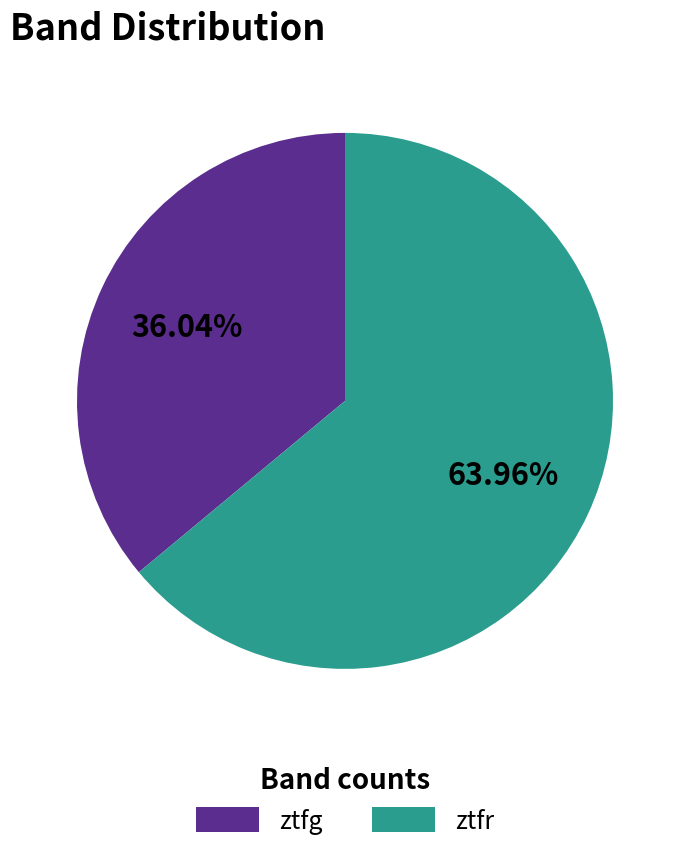

How many slices are in this pie chart?

2